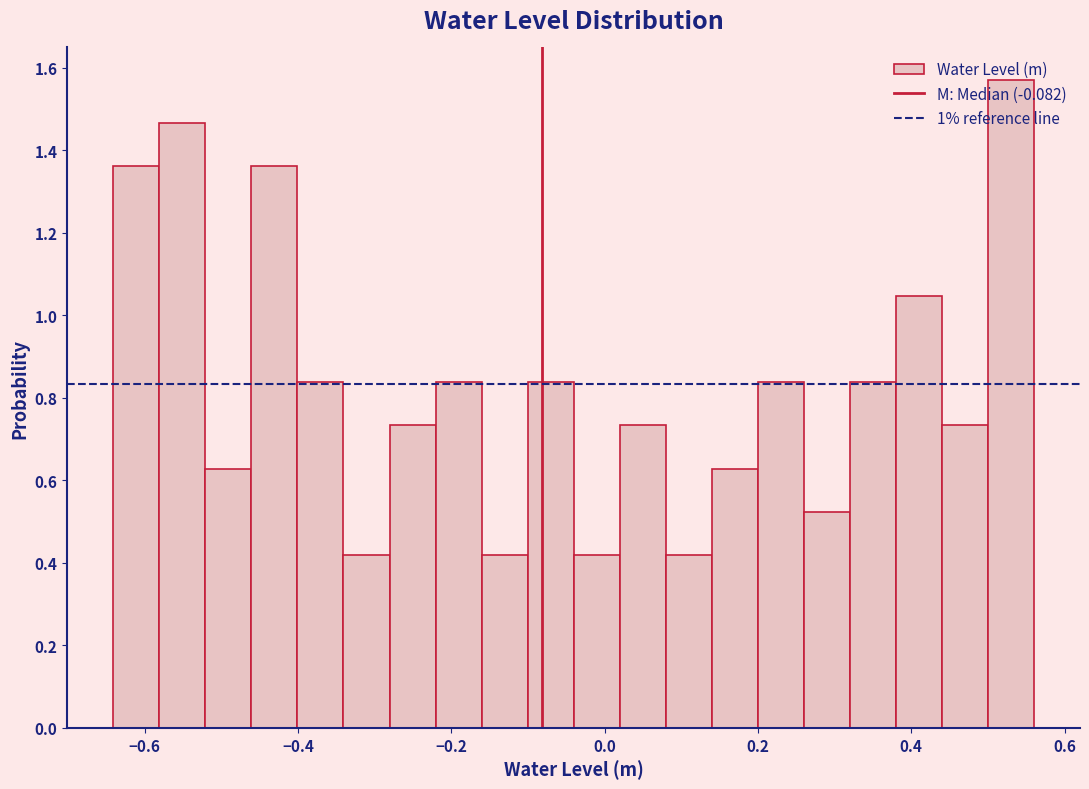

Read against the x-axis, roughly where is the centre of the tallest bar?

0.52